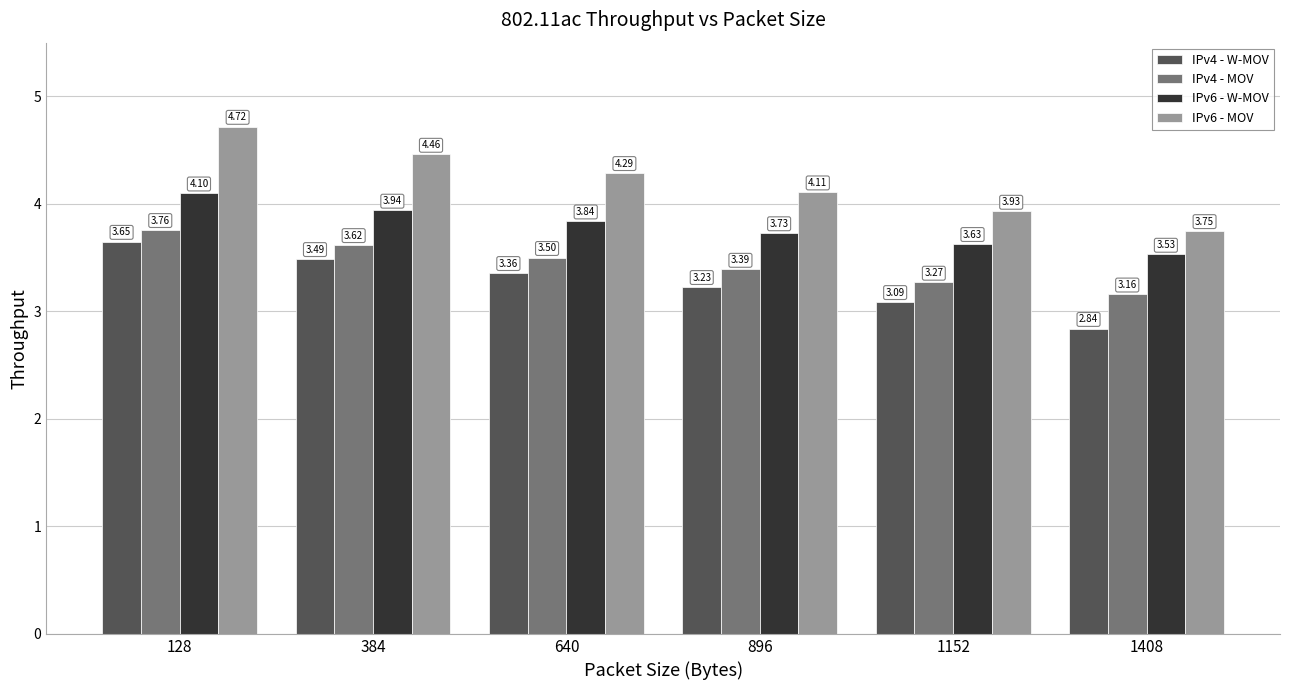

At 384, list the series in order from smallest to largest.

IPv4 - W-MOV, IPv4 - MOV, IPv6 - W-MOV, IPv6 - MOV